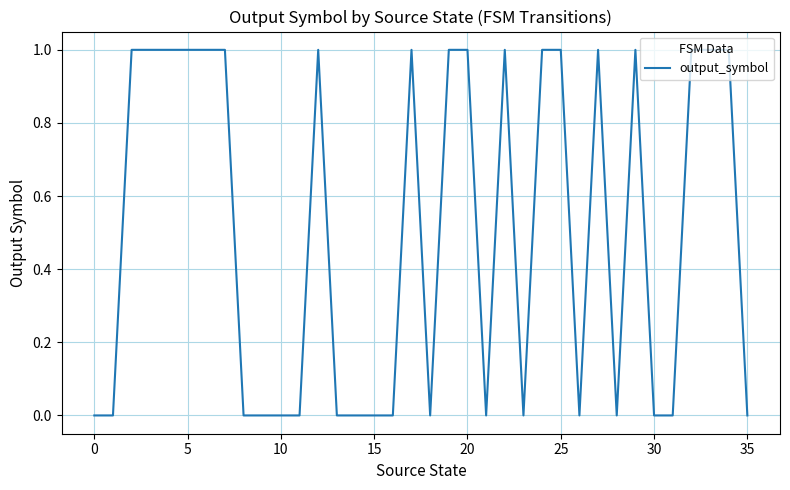

Is this an area chart (filled region under the line)?

No